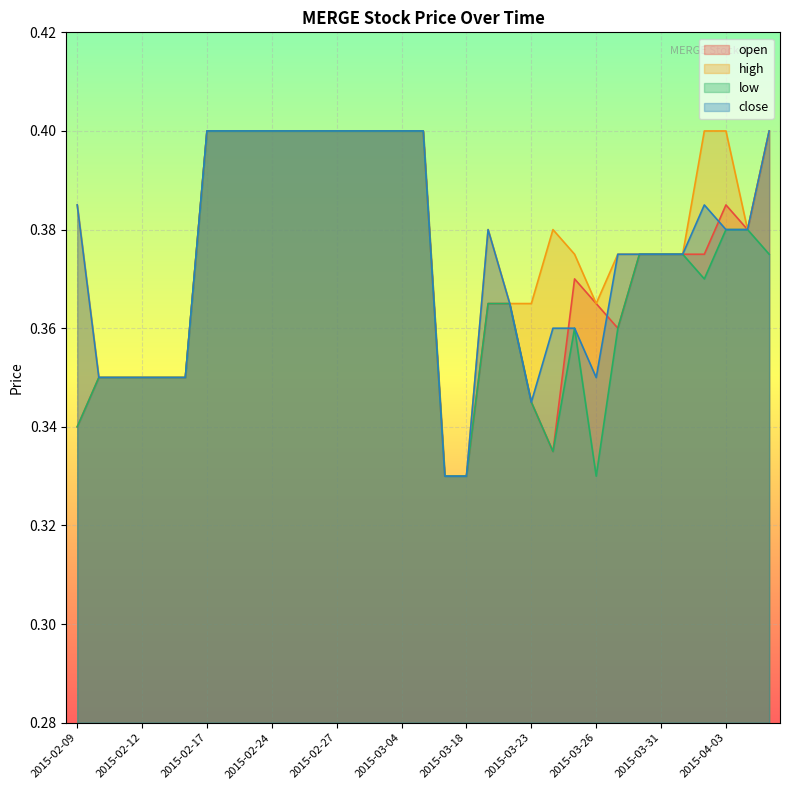

At which label does high reach its minimum?

2015-03-17